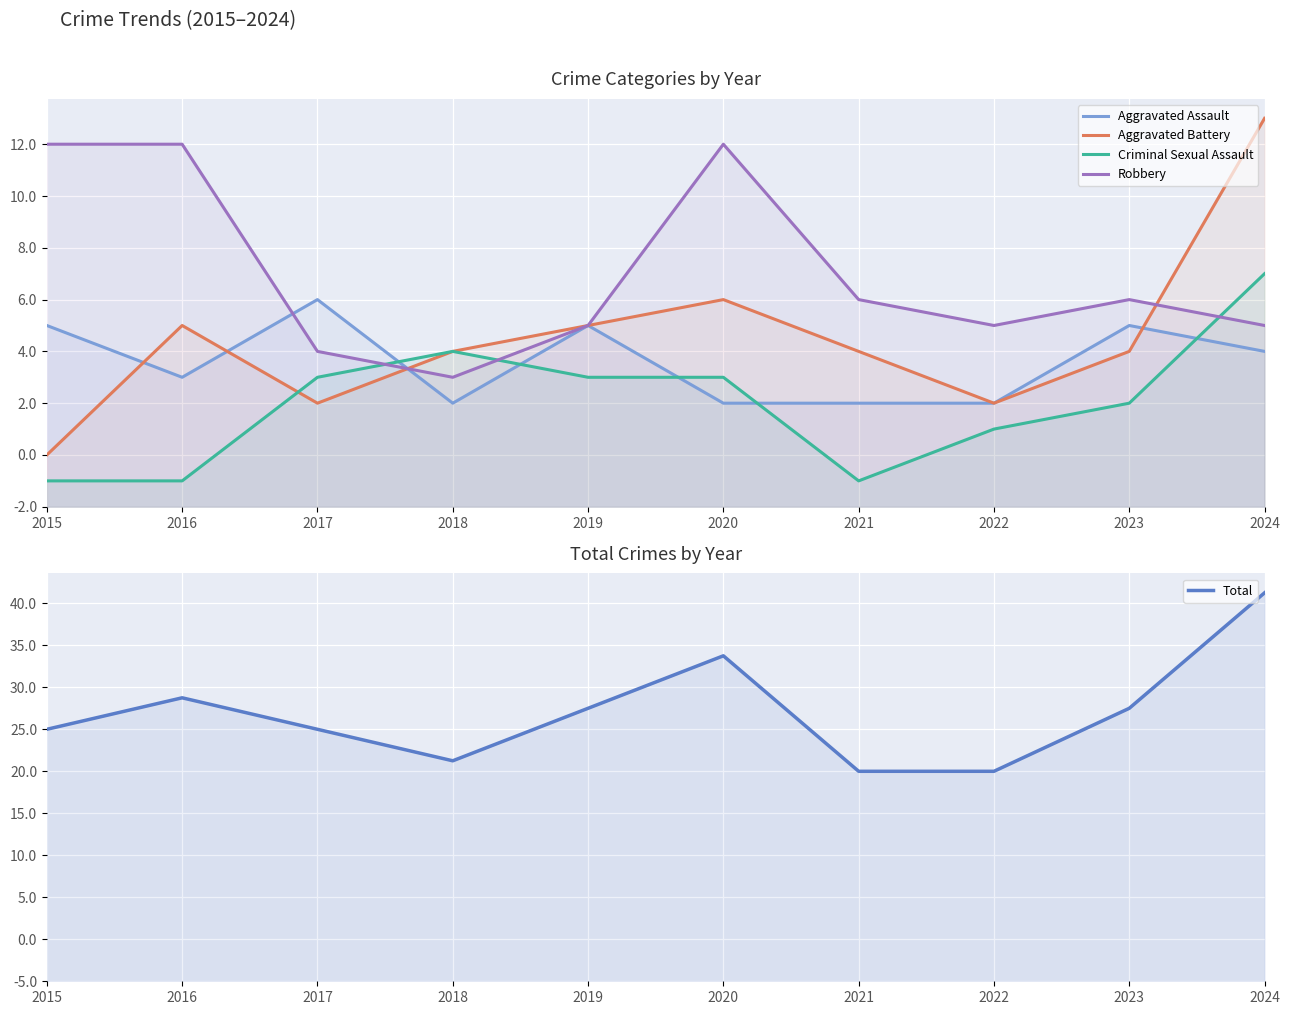

What is the average value of the Total series?

26